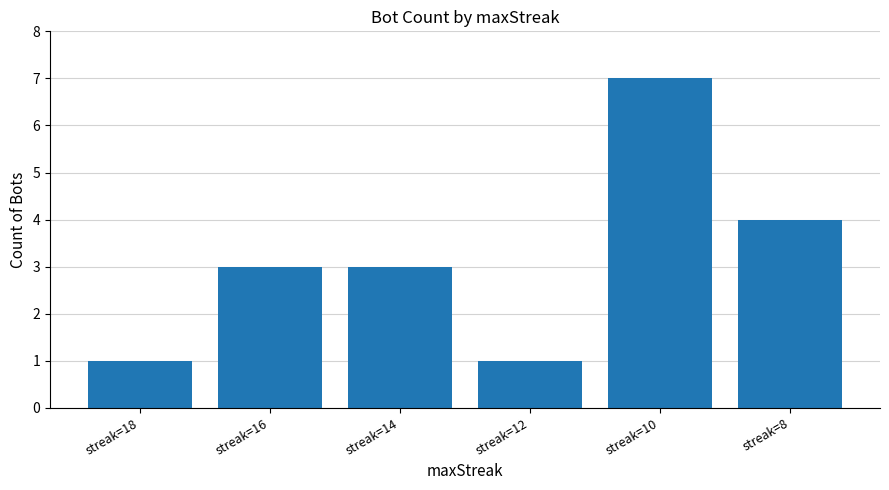

What is the change in value from streak=12 to streak=8?

+3